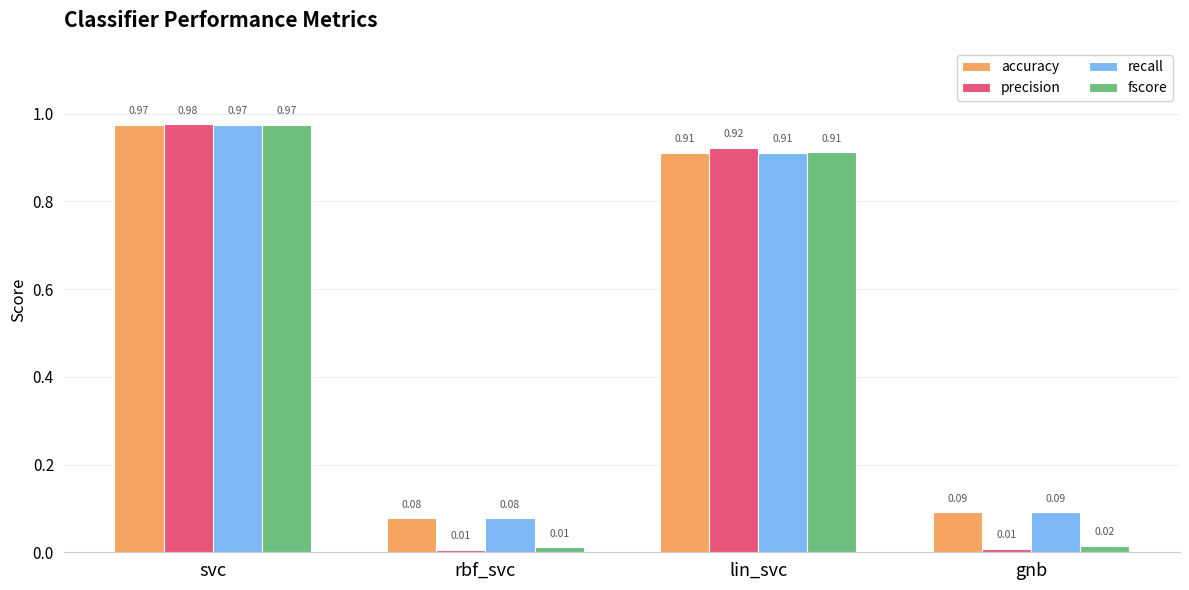

List the labels in order of accuracy value, largest first.

svc, lin_svc, gnb, rbf_svc